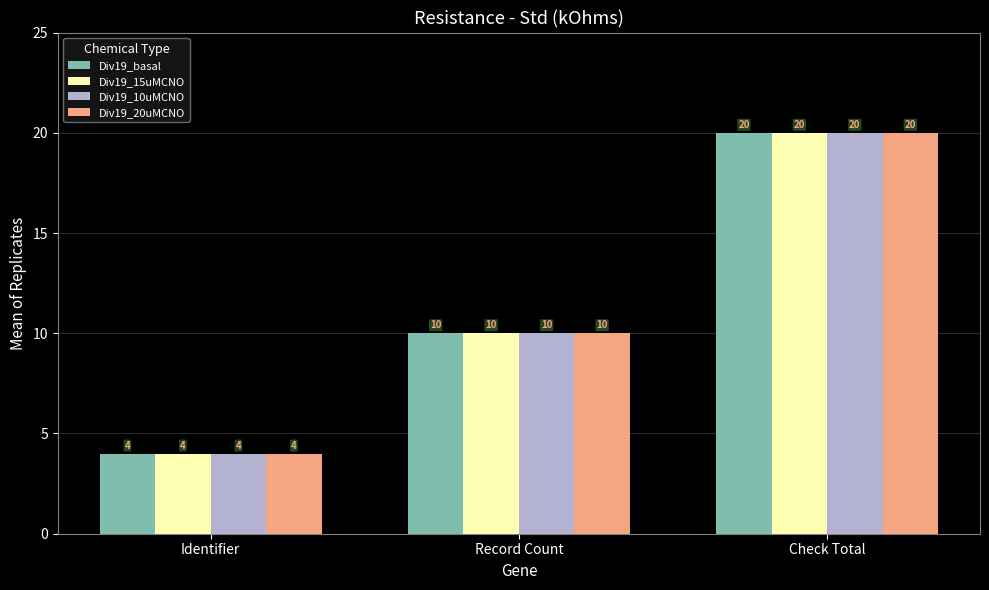

How many groups of bars are there?

3